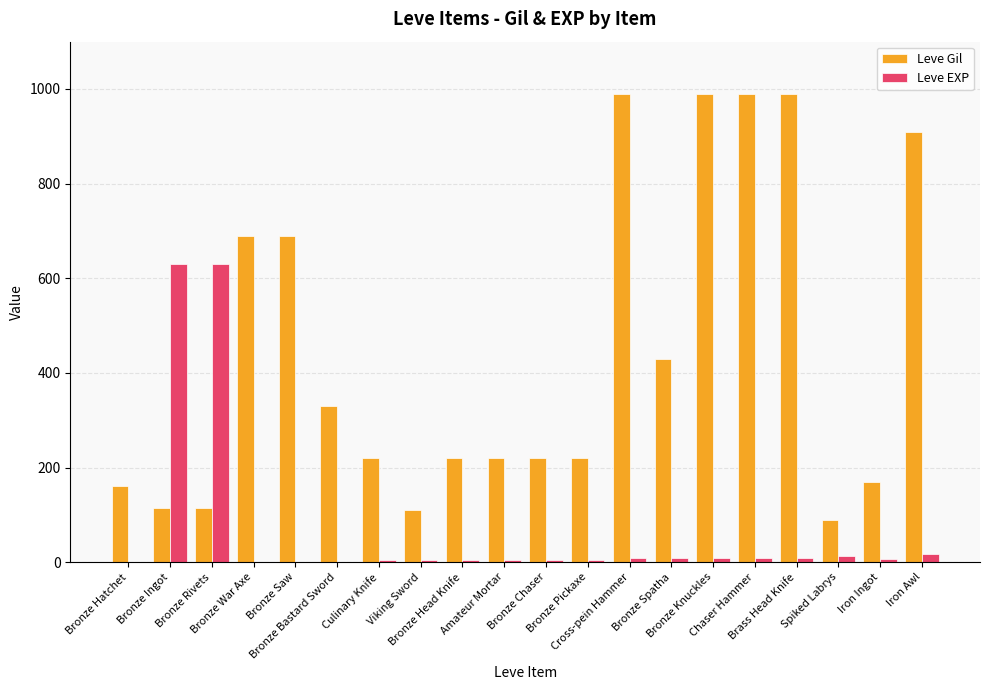

What is the maximum value shown in the chart?

990